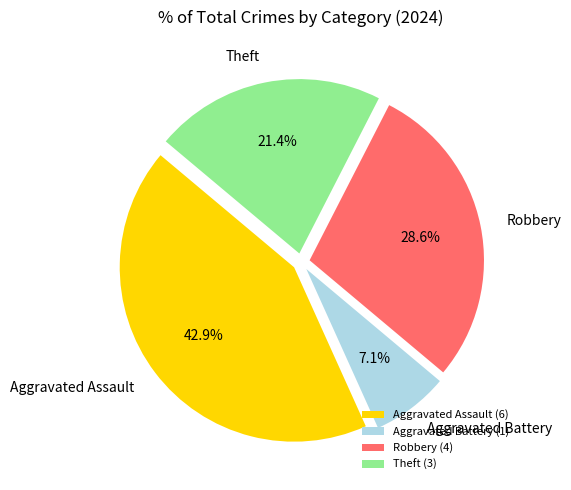

To the nearest percent, what is the average slice percentage?

25%